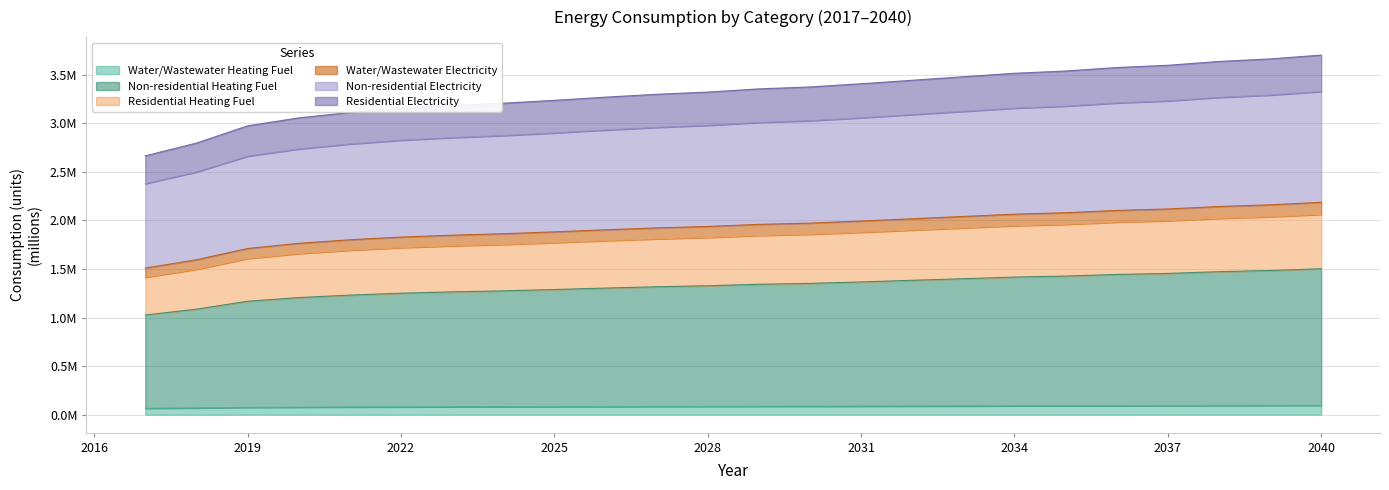

Does the chart have visible grid lines?

Yes